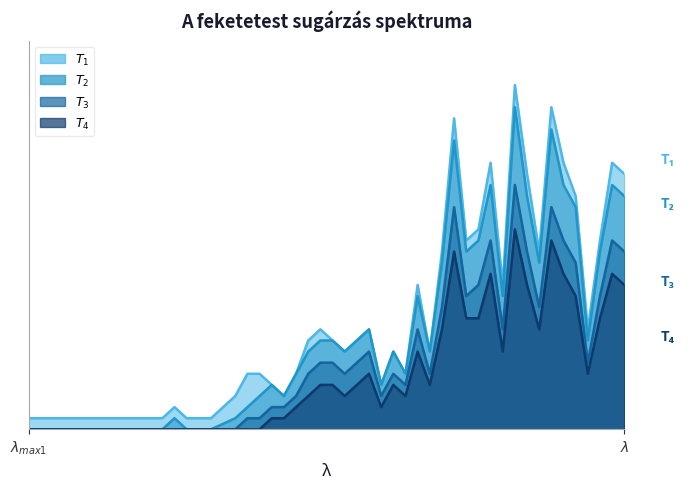

How many lines are shown in the chart?

4